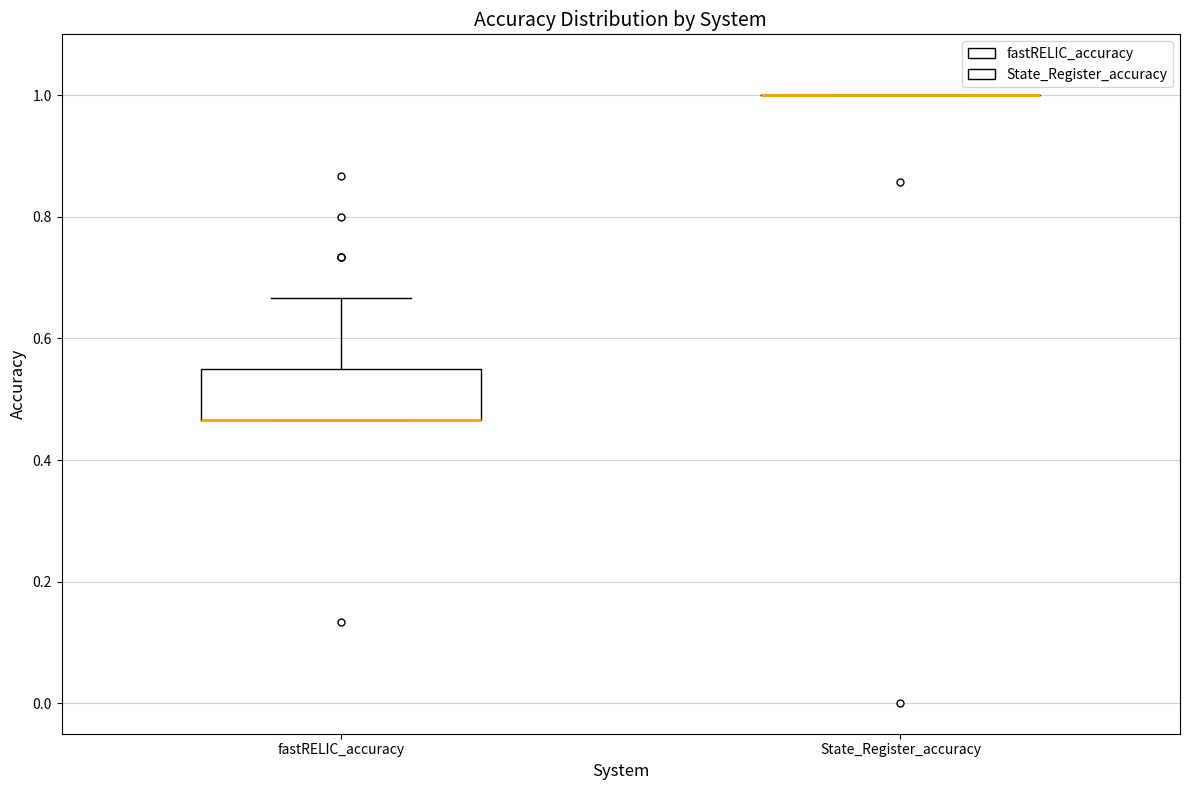

Comparing the boxes themselves (not the whiskers), which one is the tallest?

fastRELIC_accuracy